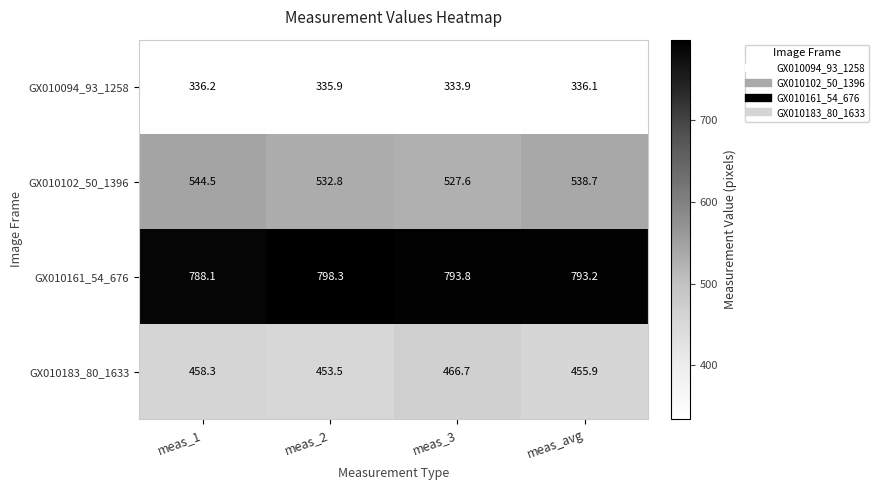

List the labels in order of GX010102_50_1396 value, largest first.

meas_1, meas_avg, meas_2, meas_3